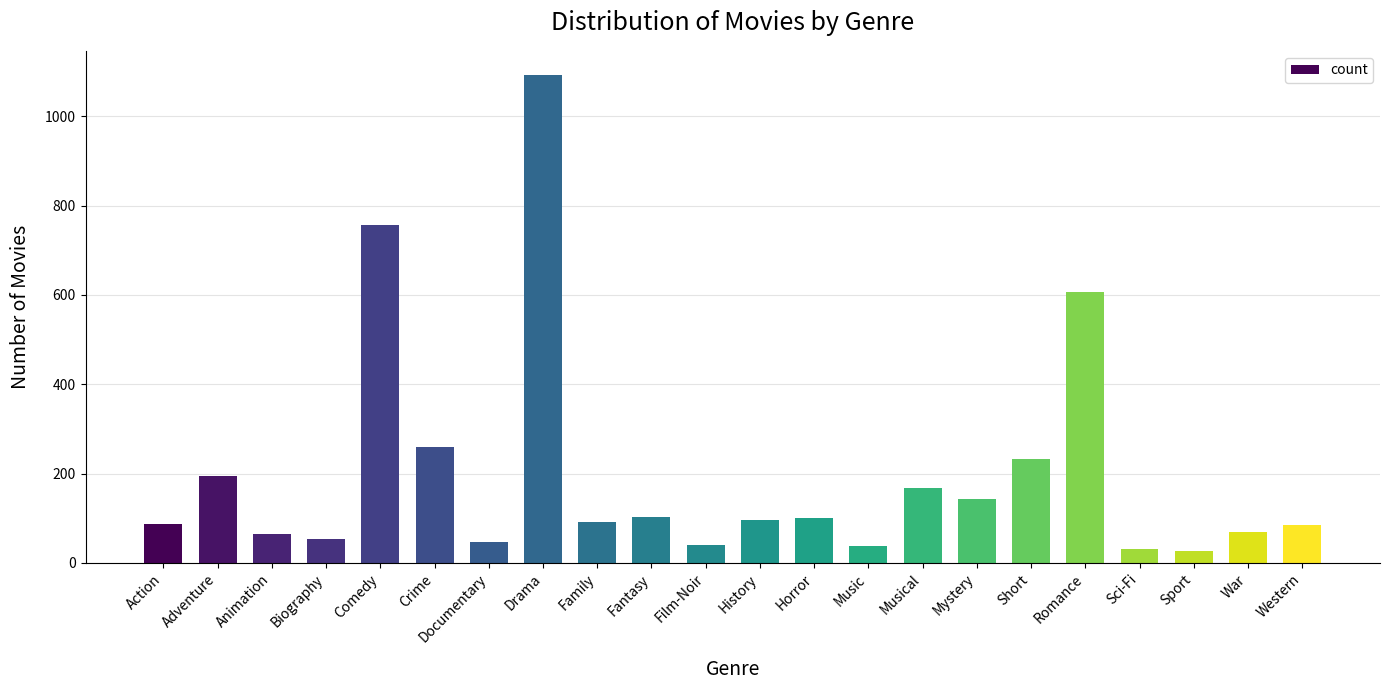

True or false: the data shows 91 at Family.

True